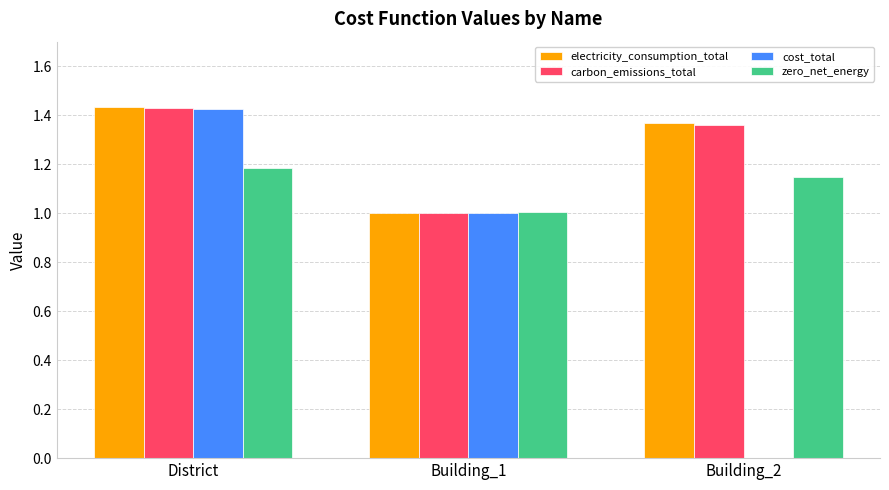

What is the sum of all cost_total values?

2.4